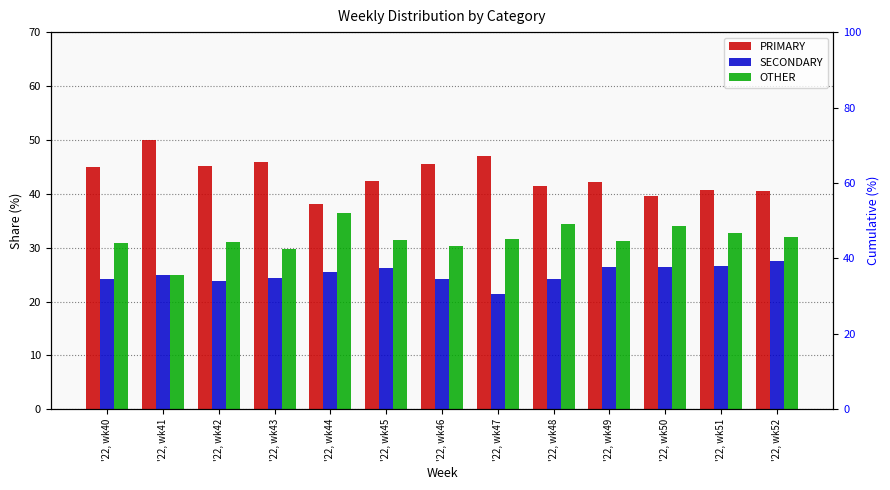

At which category is the sum across all series the highest?

'22, wk43